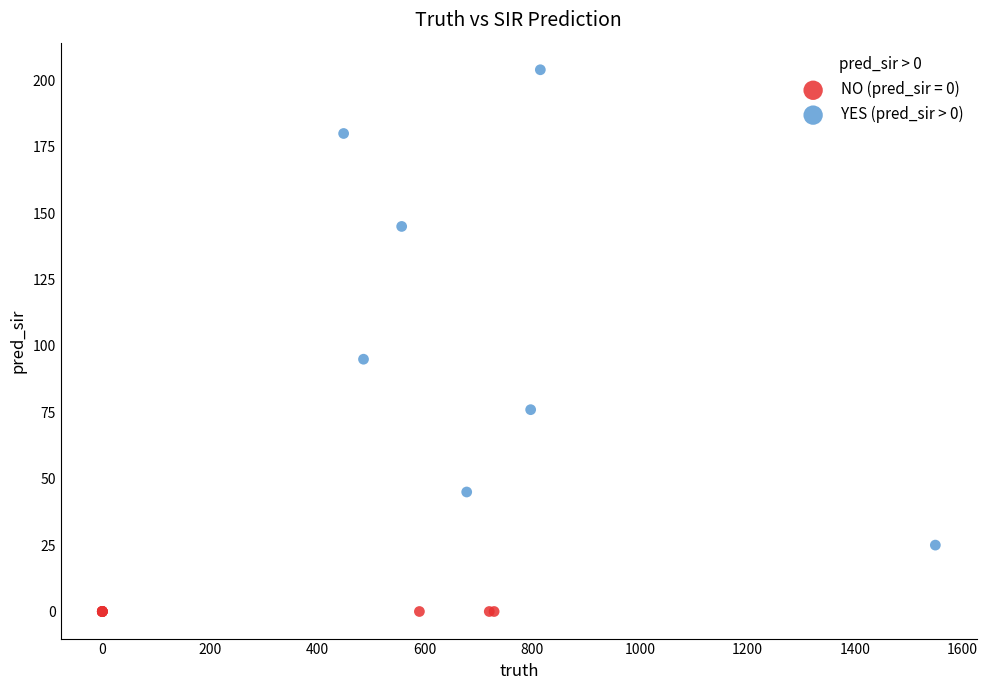

Which series contains the highest Y value?

YES (pred_sir > 0)